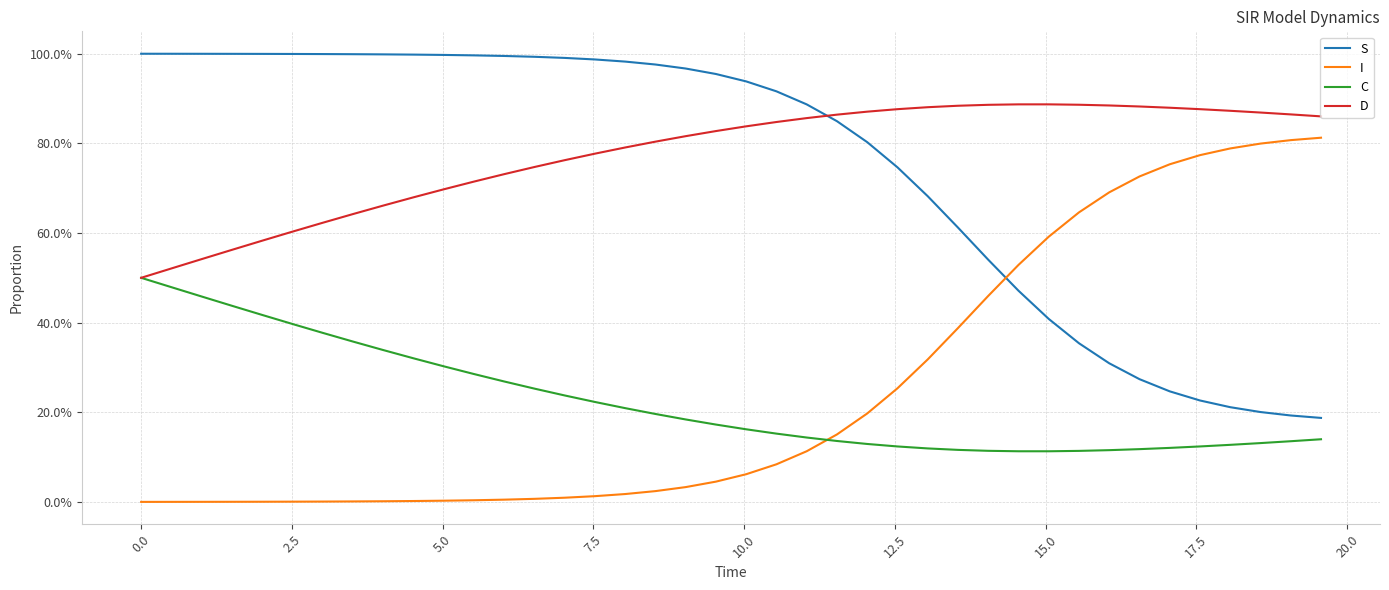

Reading right to left, transcribe all the data shown in this chart.

S: 0.2	0.2	0.2	0.2	0.2	0.2	0.3	0.3	0.4	0.4	0.5	0.5	0.6	0.7	0.7	0.8	0.8	0.9	0.9	0.9	1.0	1.0	1.0	1.0	1.0	1.0	1.0	1.0	1.0	1.0	1.0	1.0	1.0	1.0	1.0	1.0	1.0	1.0	1.0	1.0
I: 0.8	0.8	0.8	0.8	0.8	0.8	0.7	0.7	0.6	0.6	0.5	0.5	0.4	0.3	0.3	0.2	0.2	0.1	0.1	0.1	0.0	0.0	0.0	0.0	0.0	0.0	0.0	0.0	0.0	0.0	0.0	0.0	0.0	0.0	0.0	0.0	0.0	0.0	0.0	0.0
C: 0.1	0.1	0.1	0.1	0.1	0.1	0.1	0.1	0.1	0.1	0.1	0.1	0.1	0.1	0.1	0.1	0.1	0.1	0.2	0.2	0.2	0.2	0.2	0.2	0.2	0.2	0.3	0.3	0.3	0.3	0.3	0.3	0.4	0.4	0.4	0.4	0.4	0.5	0.5	0.5
D: 0.9	0.9	0.9	0.9	0.9	0.9	0.9	0.9	0.9	0.9	0.9	0.9	0.9	0.9	0.9	0.9	0.9	0.9	0.8	0.8	0.8	0.8	0.8	0.8	0.8	0.8	0.7	0.7	0.7	0.7	0.7	0.7	0.6	0.6	0.6	0.6	0.6	0.5	0.5	0.5